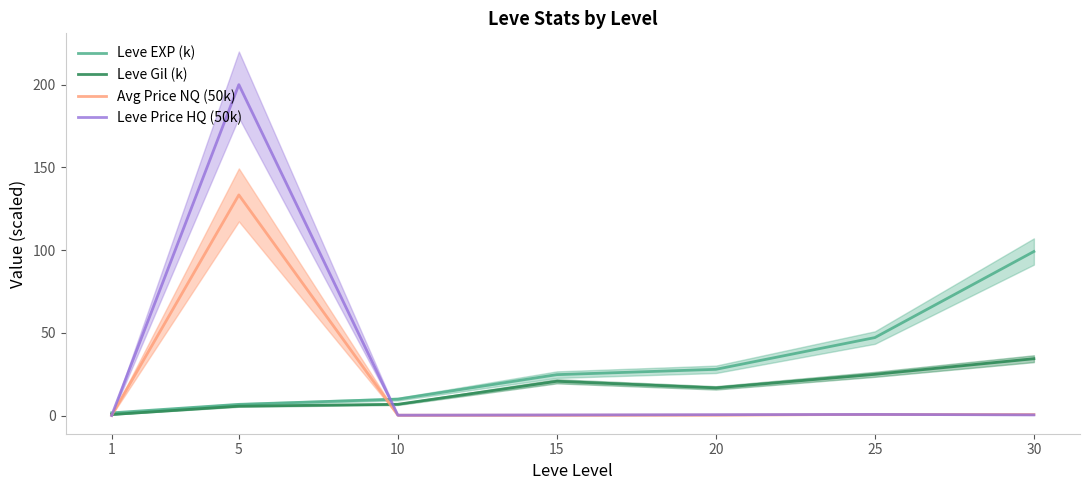

Which label corresponds to the largest value in the chart?

5